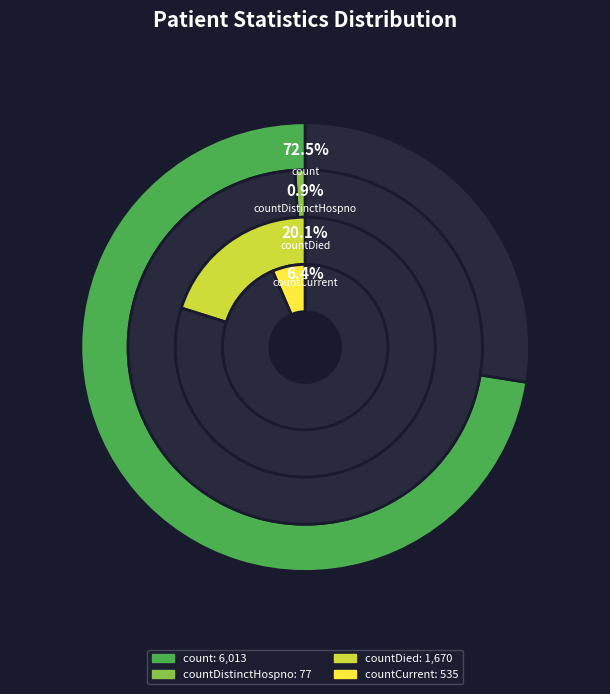

How much of the chart is everything except countCurrent?

93.6%